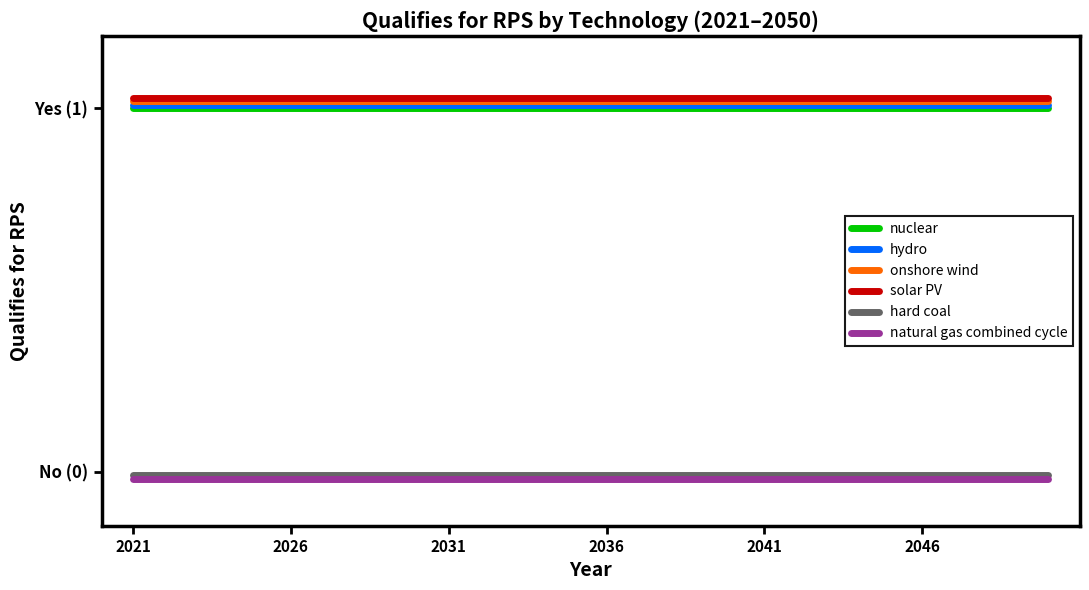

What are all the series names shown in the legend?

nuclear, hydro, onshore wind, solar PV, hard coal, natural gas combined cycle